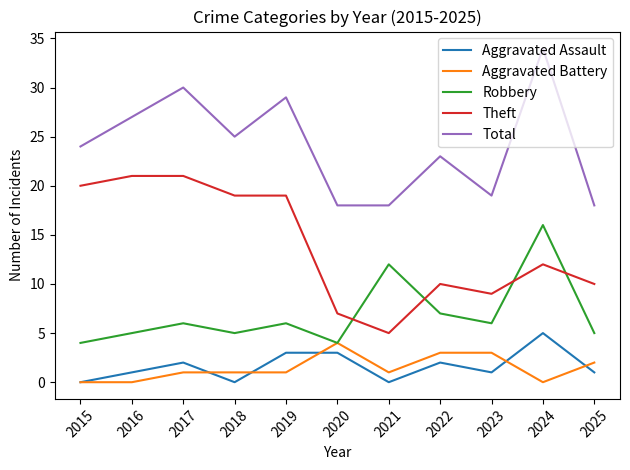

What is the difference between the highest and lowest values at 2019?

28